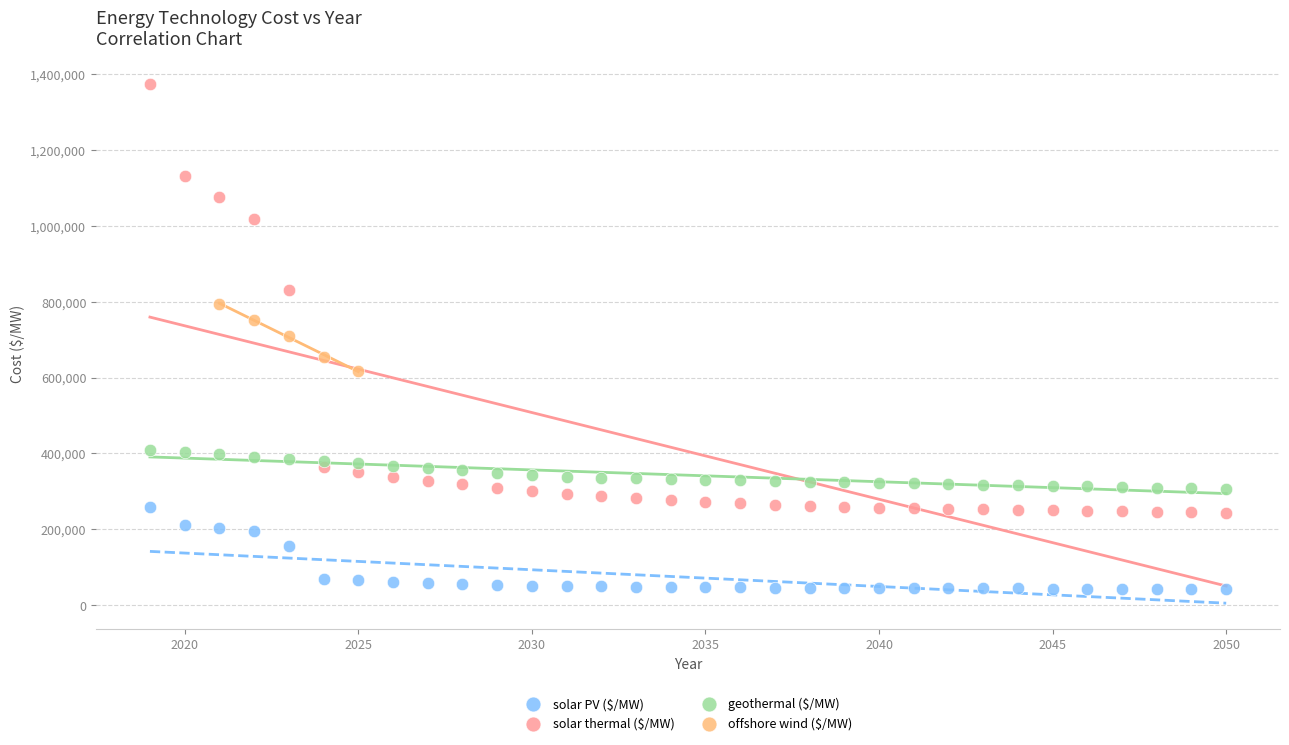

What are all the series names shown in the legend?

solar PV ($/MW), solar thermal ($/MW), geothermal ($/MW), offshore wind ($/MW)